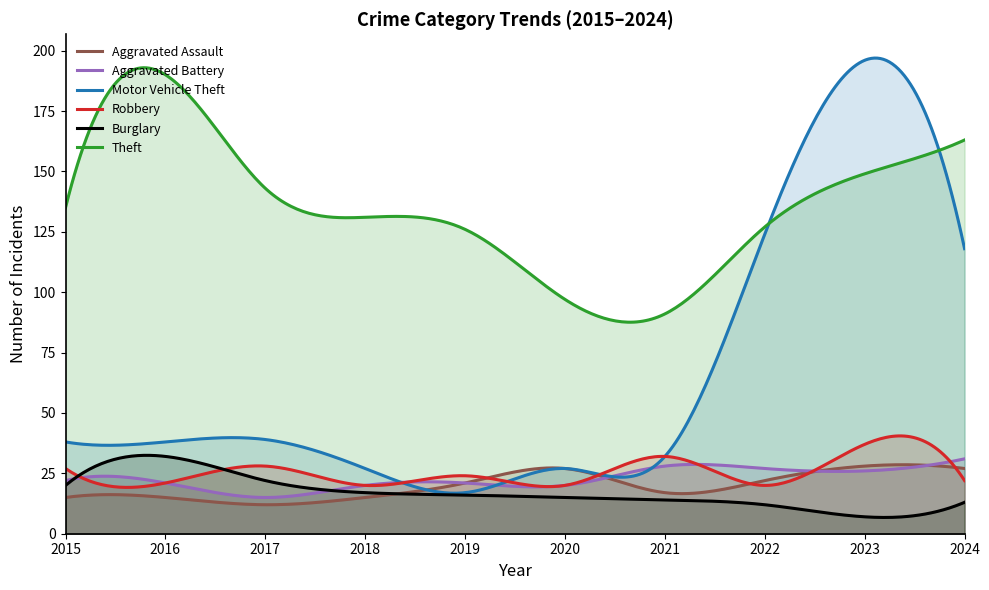

How many values in the Robbery series are below 24?

5